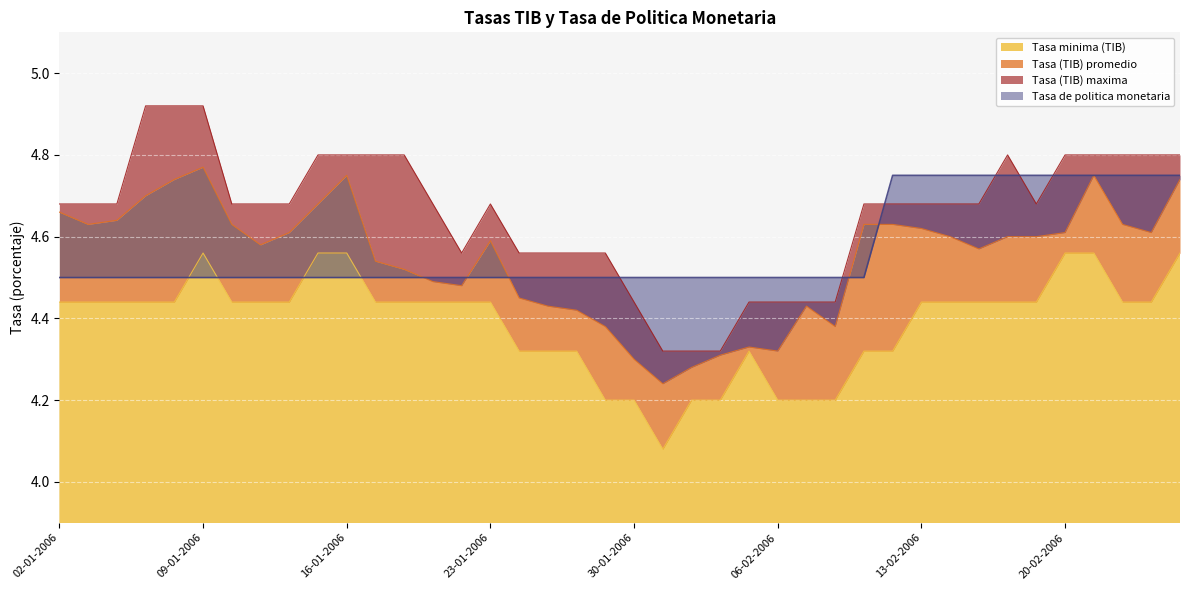

What is the difference between the second highest and minimum values in the Tasa (TIB) maxima series?

0.6